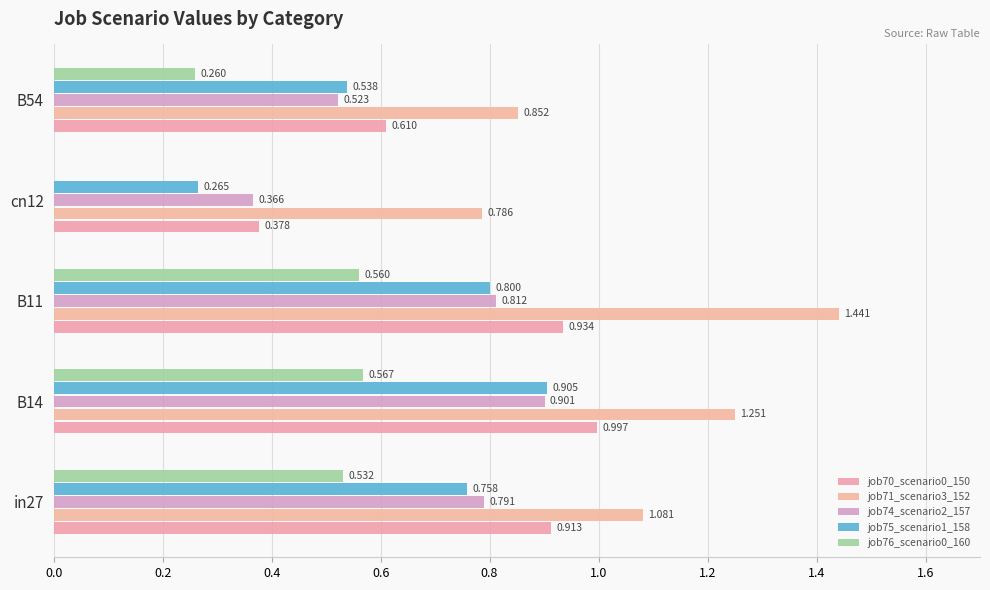

Reading left to right, transcribe all the data shown in this chart.

job70_scenario0_150: 0.9	1.0	0.9	0.4	0.6
job71_scenario3_152: 1.1	1.3	1.4	0.8	0.9
job74_scenario2_157: 0.8	0.9	0.8	0.4	0.5
job75_scenario1_158: 0.8	0.9	0.8	0.3	0.5
job76_scenario0_160: 0.5	0.6	0.6	0.0	0.3